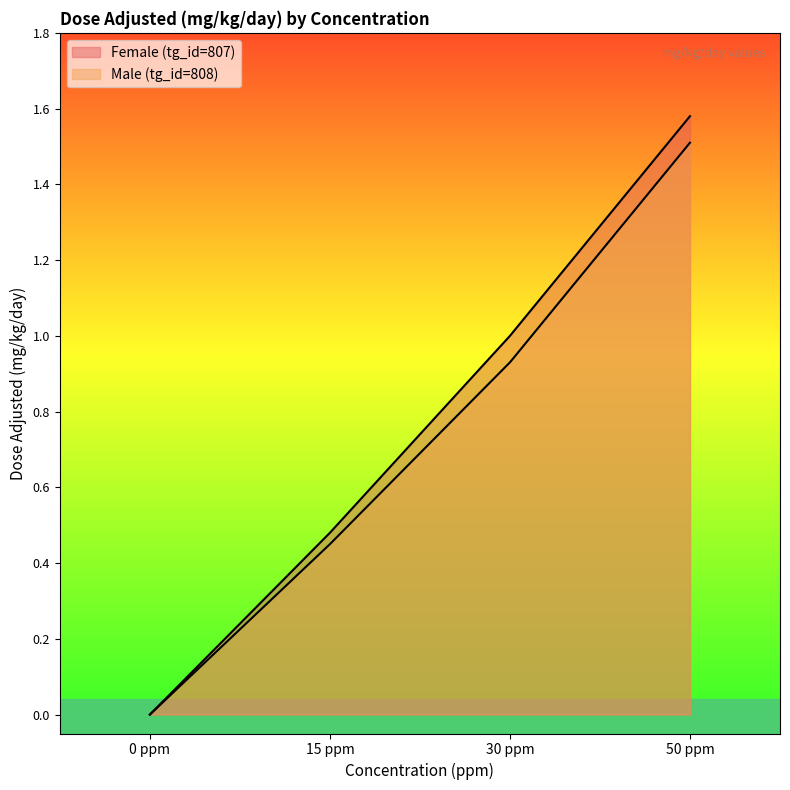

Reading left to right, what are all the values shown in this chart?

Female (tg_id=807): 0 ppm=0.0	15 ppm=0.5	30 ppm=1.0	50 ppm=1.6
Male (tg_id=808): 0 ppm=0.0	15 ppm=0.5	30 ppm=0.9	50 ppm=1.5